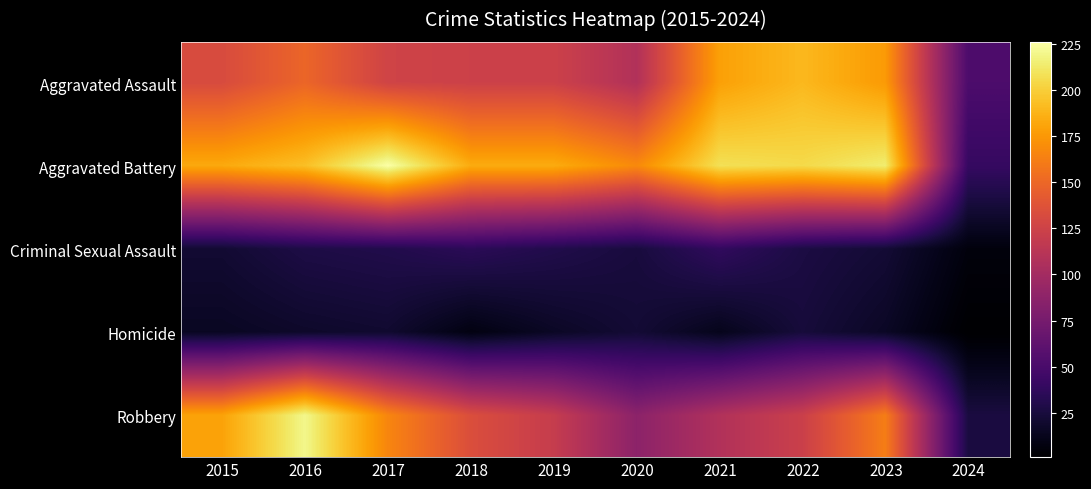

Rank the series at 2021 from lowest to highest value.

Homicide, Criminal Sexual Assault, Robbery, Aggravated Assault, Aggravated Battery